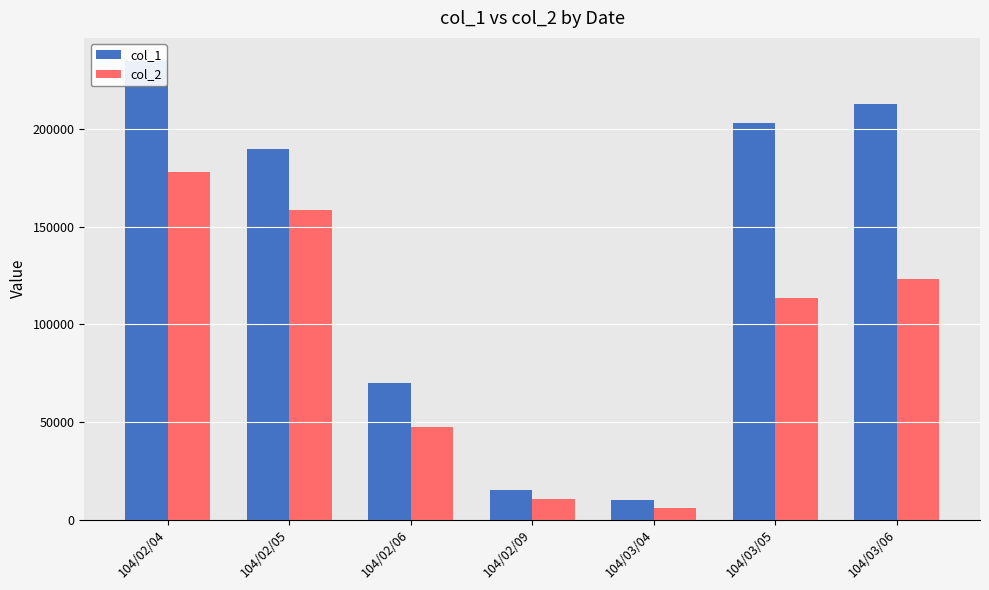

What are all the series names shown in the legend?

col_1, col_2